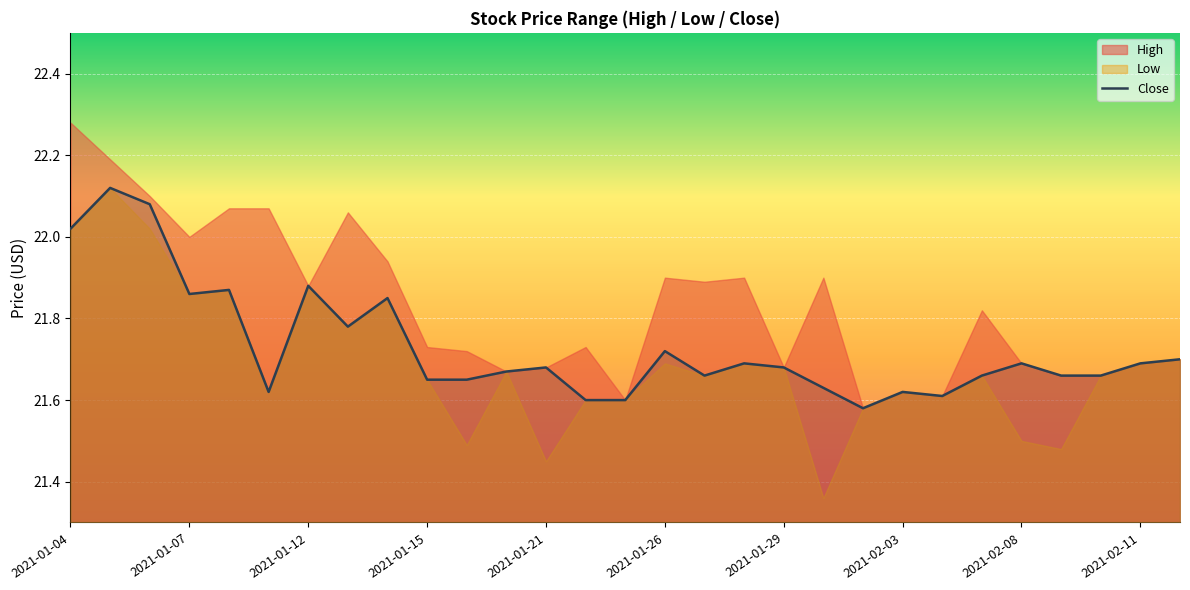

What is the average value?

21.7